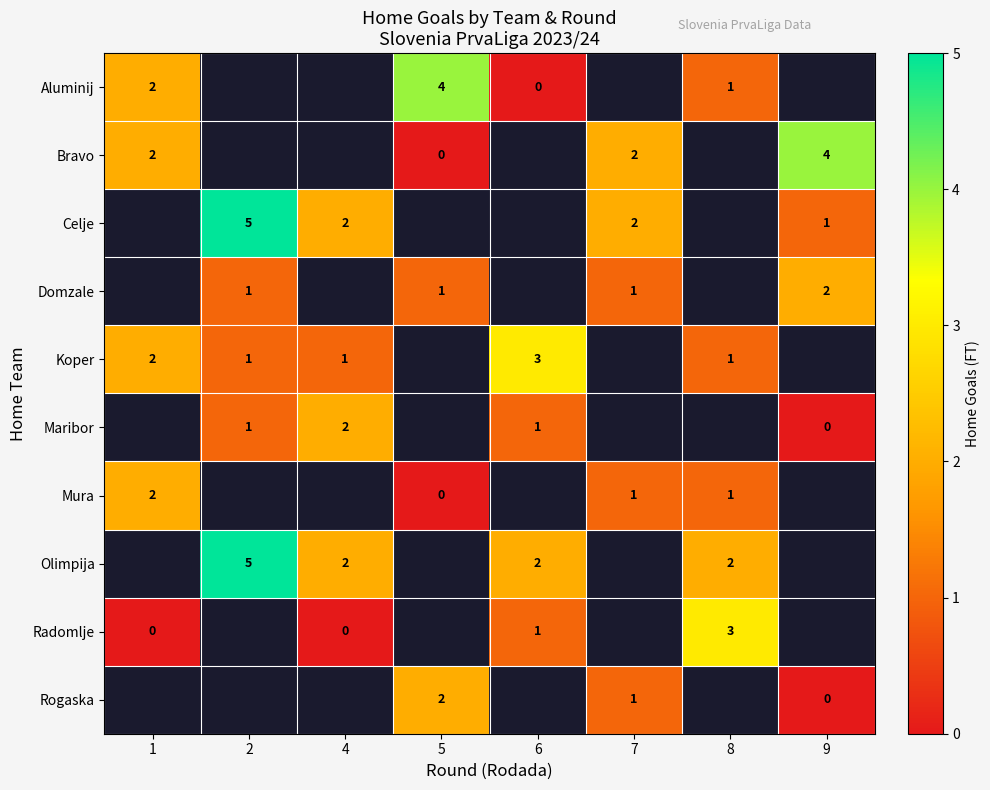

The value of row_6 at 2 is nan. True or false?

False